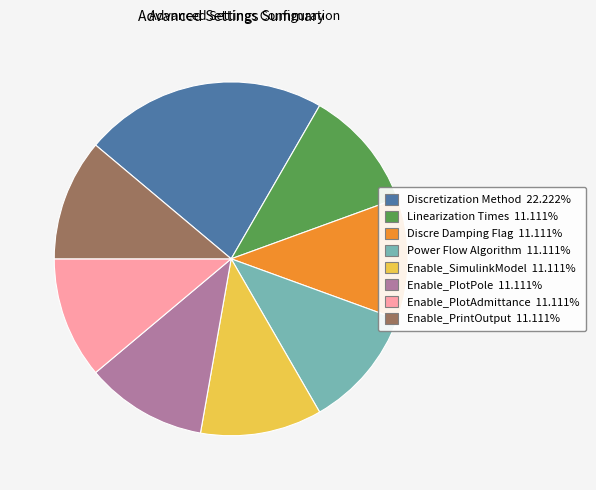

Is there a majority slice in this chart?

No